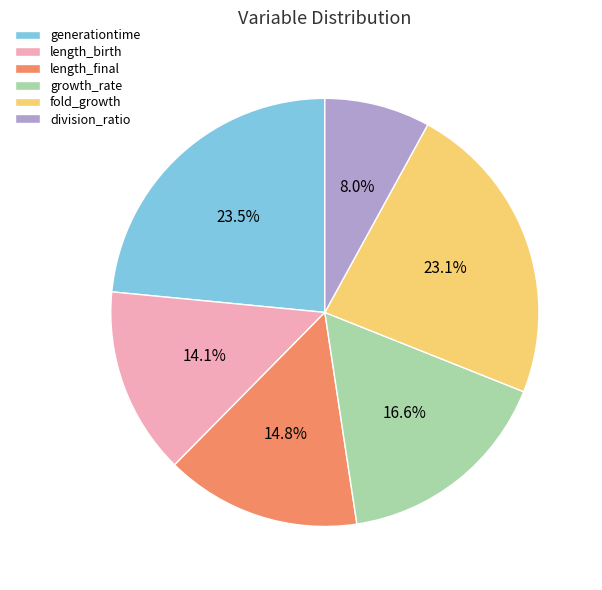

Does generationtime account for over 50% of the chart?

No